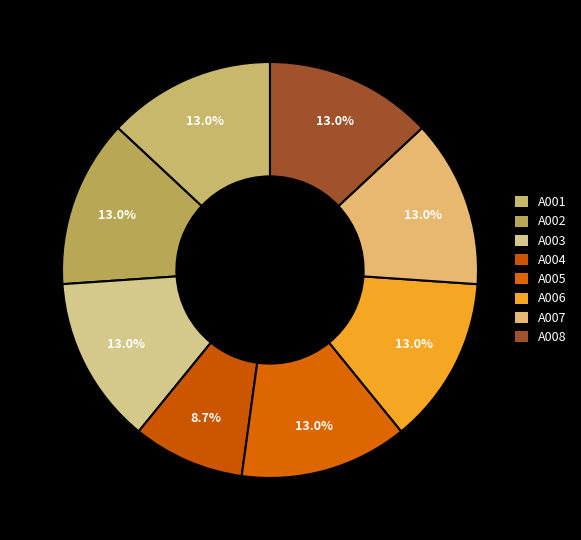

To the nearest percent, what is the difference between the A008 and A004 slice percentages?

4%